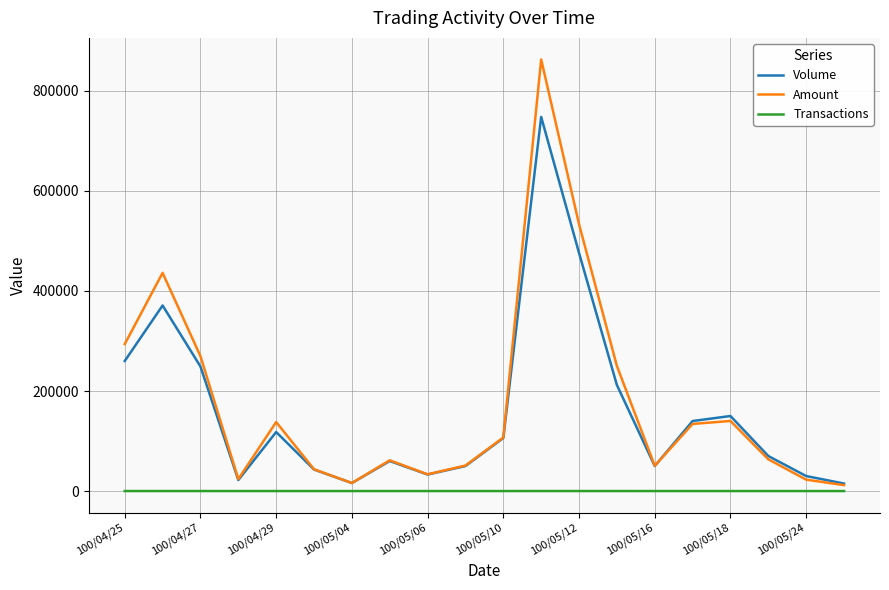

Is this an area chart (filled region under the line)?

No